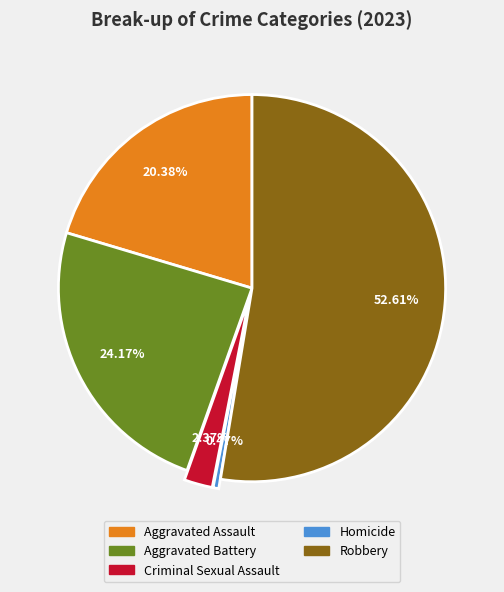

Rank the categories by value from lowest to highest.

Homicide, Criminal Sexual Assault, Aggravated Assault, Aggravated Battery, Robbery